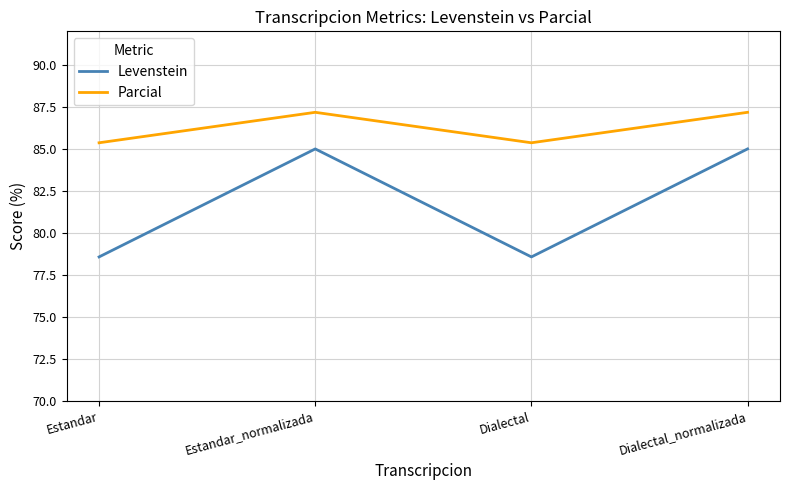

Count the number of categories in the chart.

4